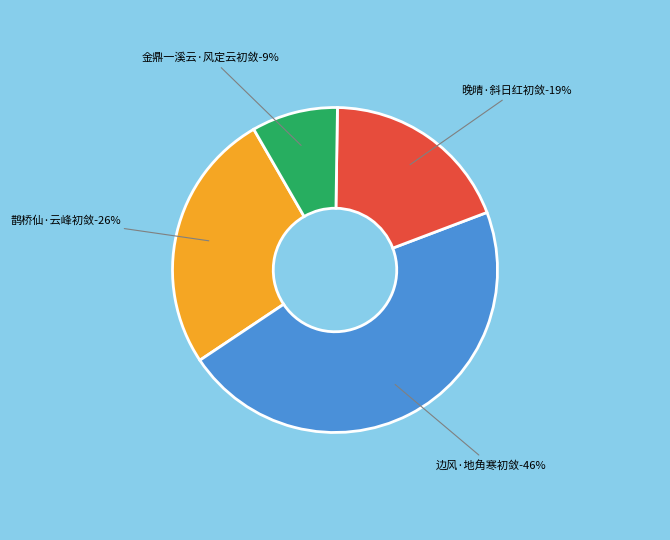

Which has a higher value, 金鼎一溪云·风定云初敛 or 鹊桥仙·云峰初敛?

鹊桥仙·云峰初敛